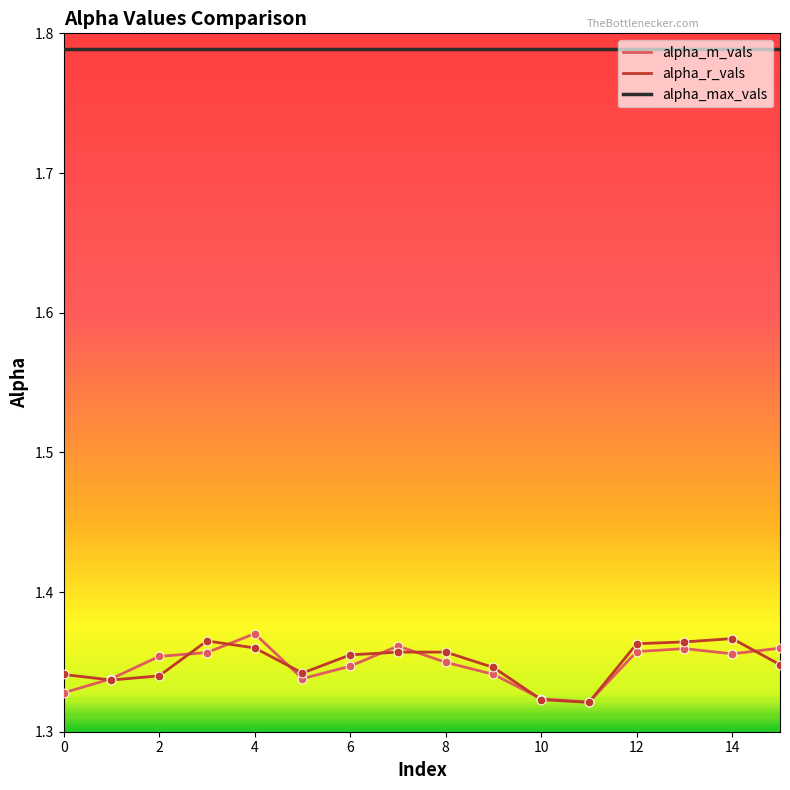

At how many categories does at least one series exceed 1?

16